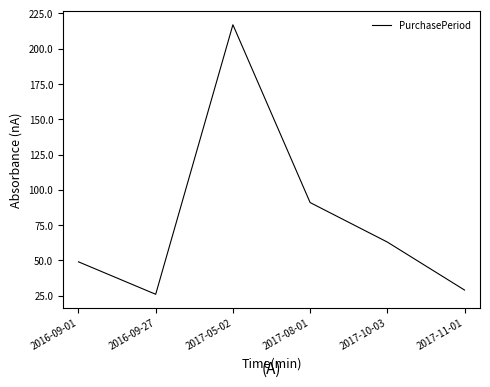

At which category does the chart reach its peak across all series?

2017-05-02